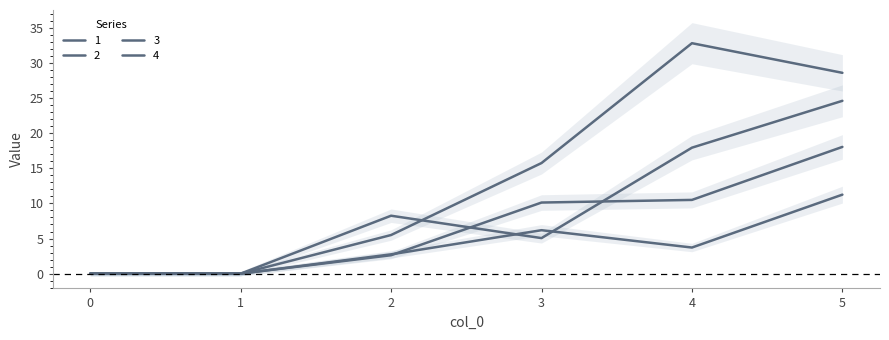

How many categories are shown in the chart?

6